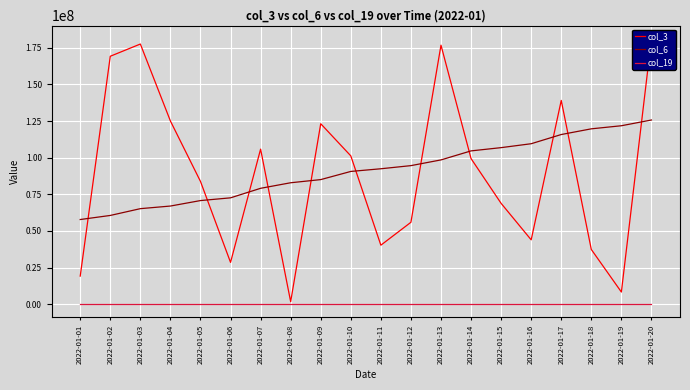

At 2022-01-16, list the series in order from largest to smallest.

col_6, col_3, col_19